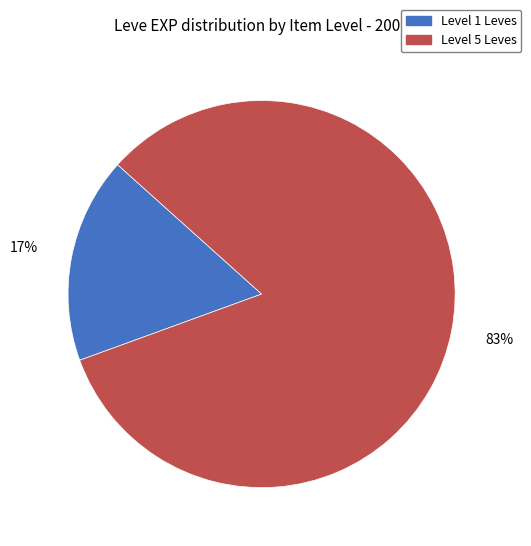

To the nearest percent, what is the average slice percentage?

50%